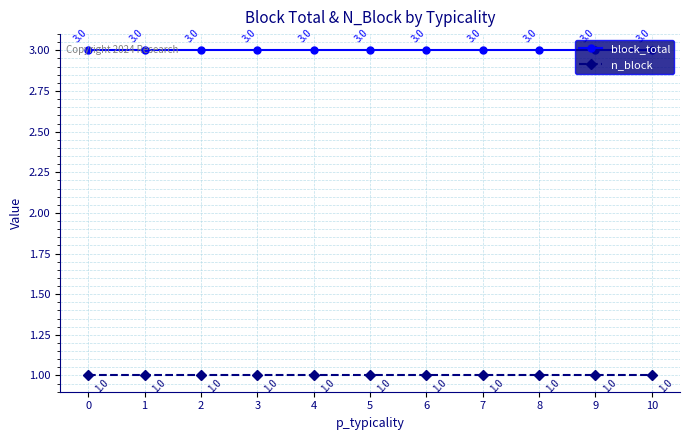

What is the maximum value shown in the chart?

3